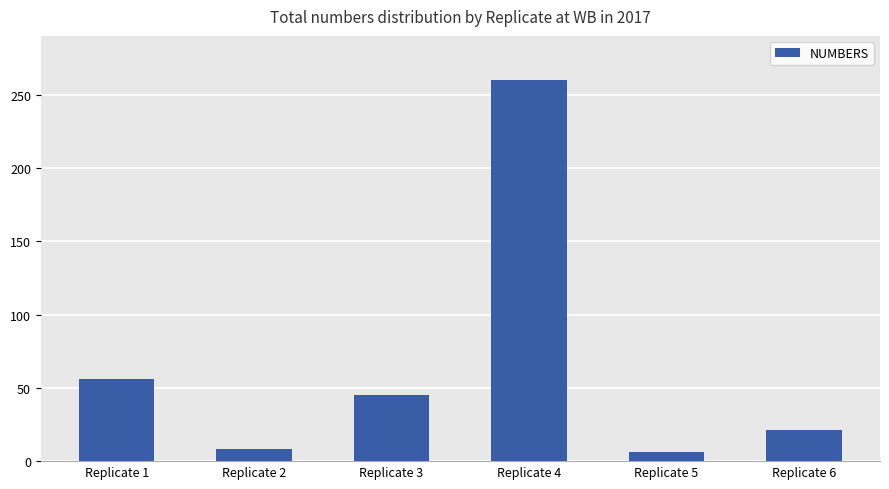

At which label is the value closest to 133?

Replicate 1